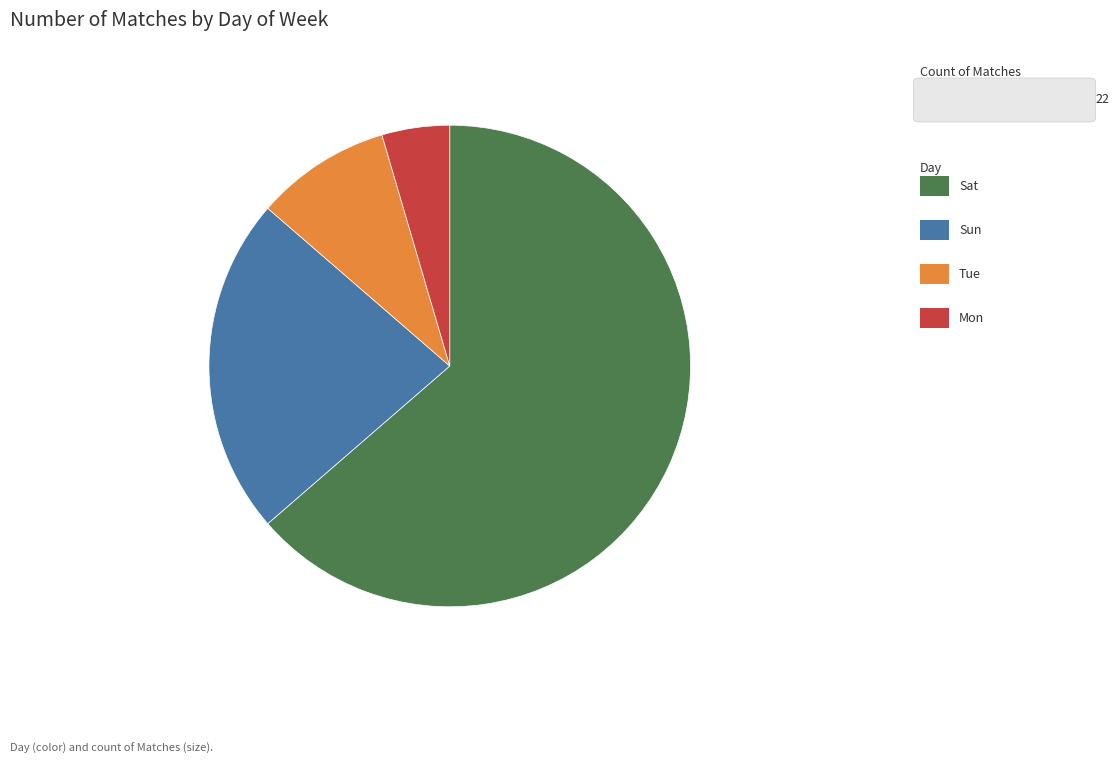

Does any single category account for the majority?

Yes